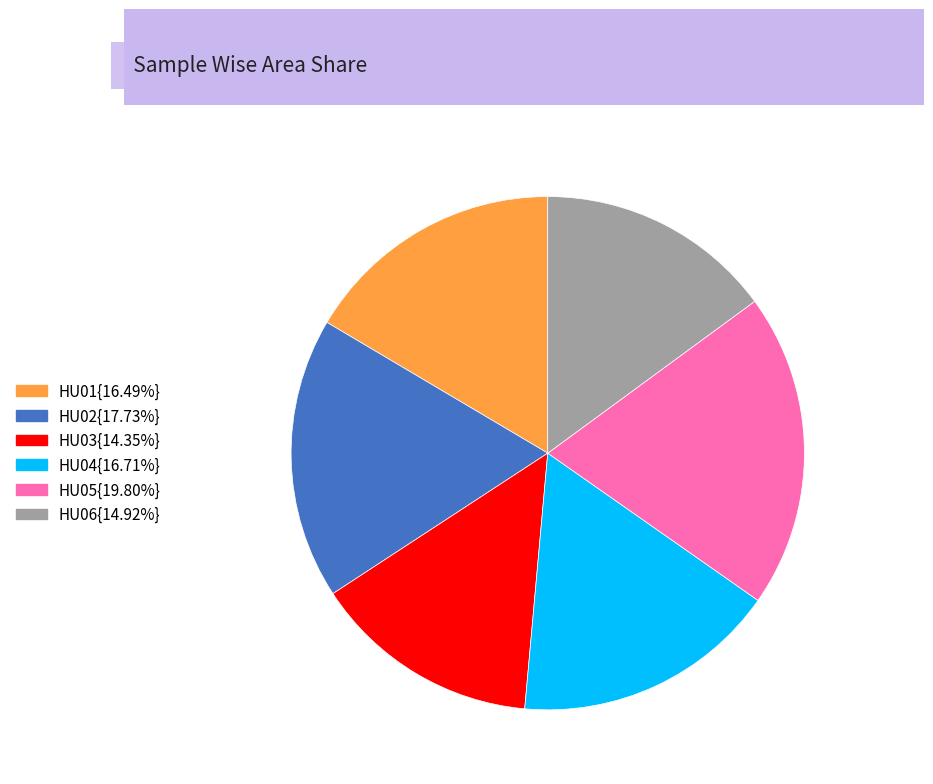

Is there any slice that represents more than half of the pie?

No